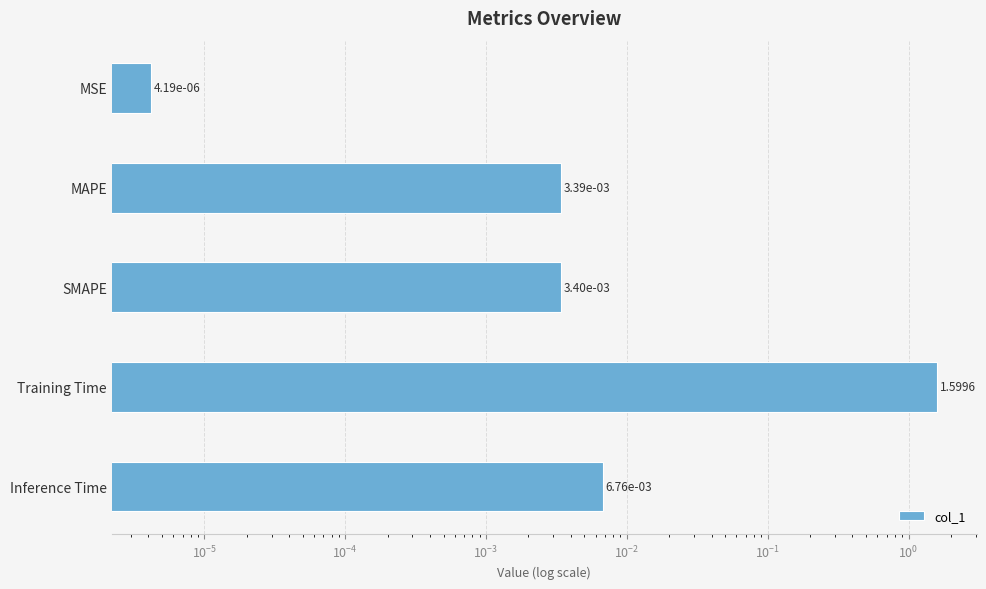

Does the chart contain stacked bars?

No